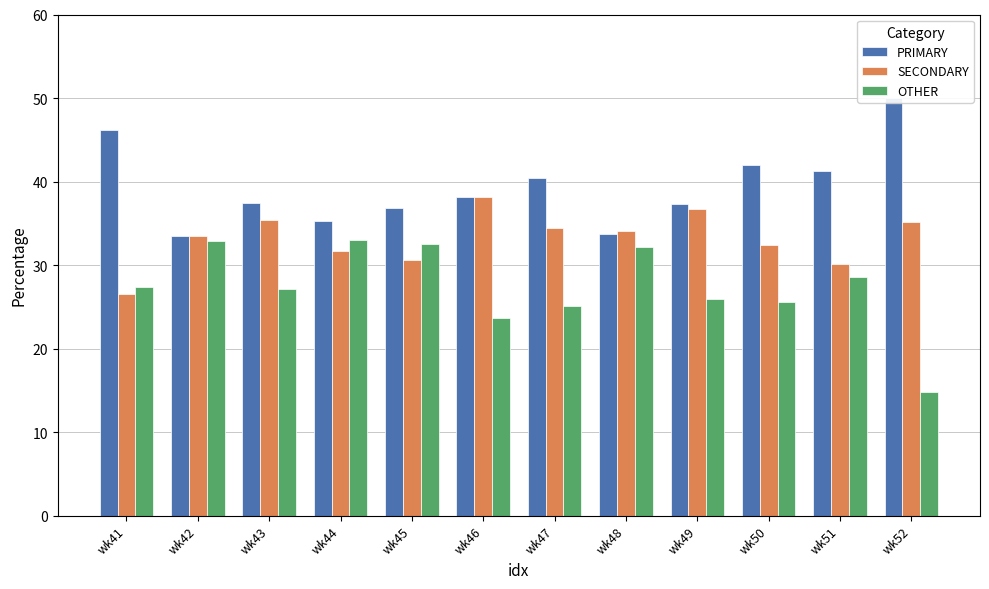

At which label is OTHER closest to 23?

wk46